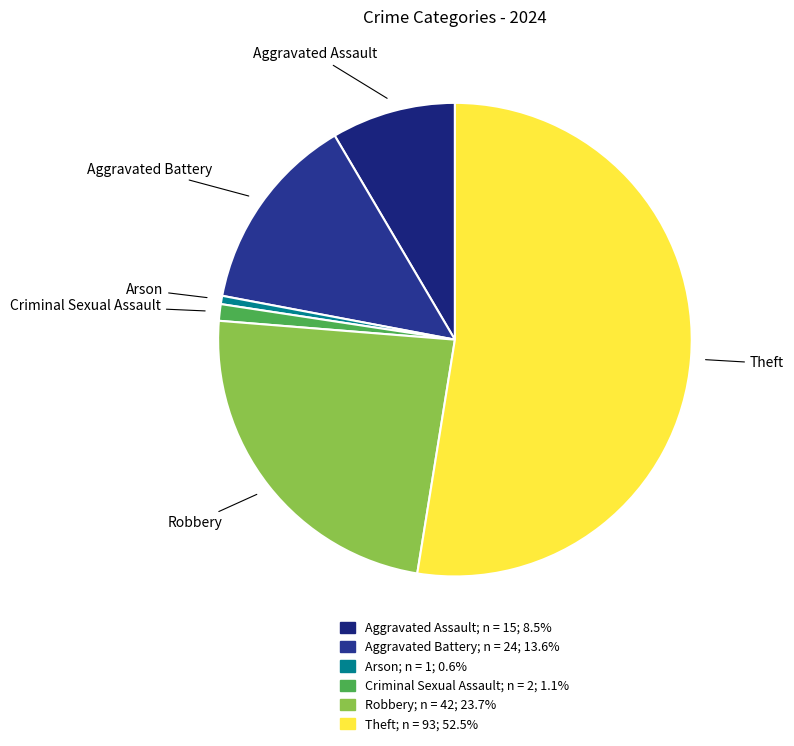

Combined, do Theft and Aggravated Assault account for over 50%?

Yes